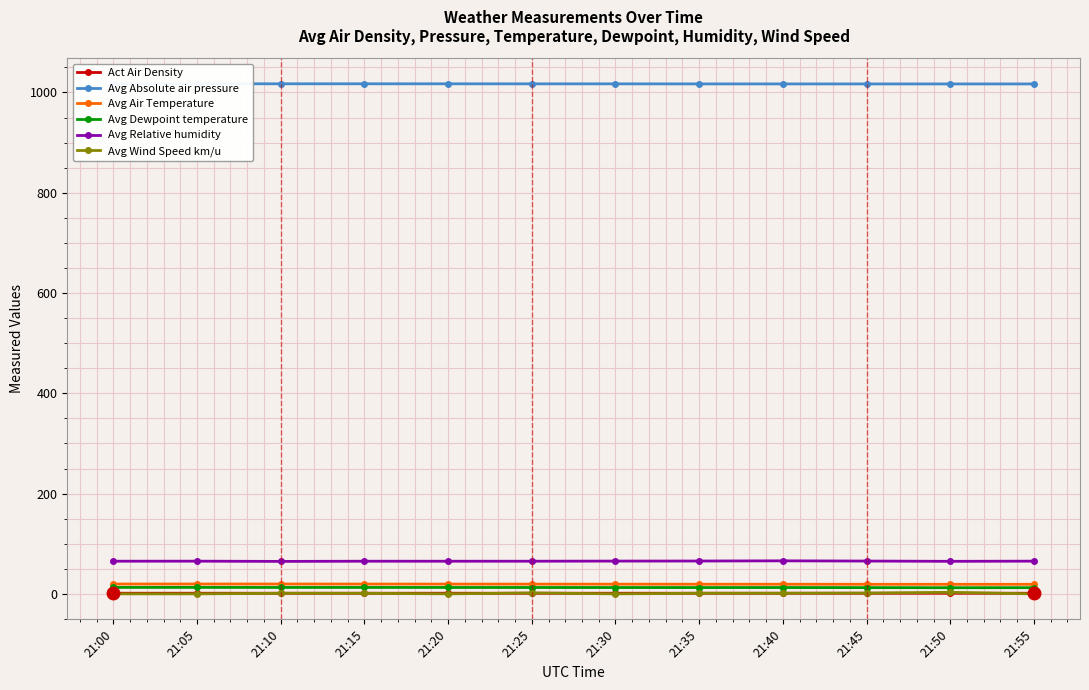

At which category is the sum across all series the highest?

21:50